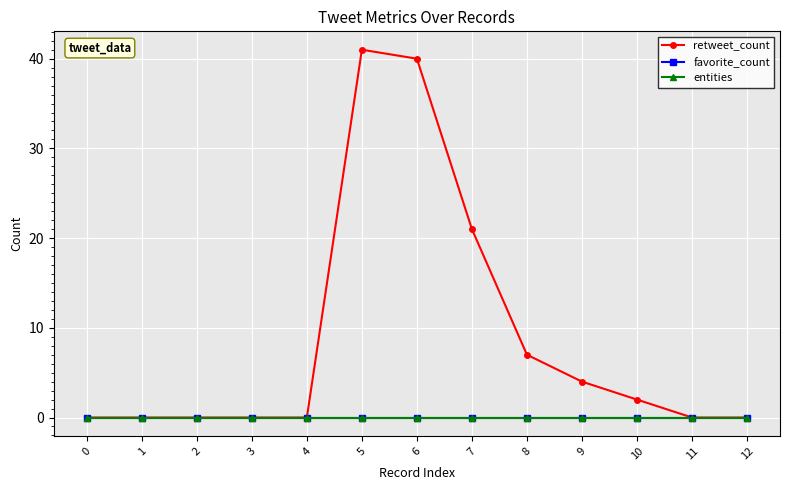

Is the value of retweet_count at 2 greater than the value of entities at 9?

No